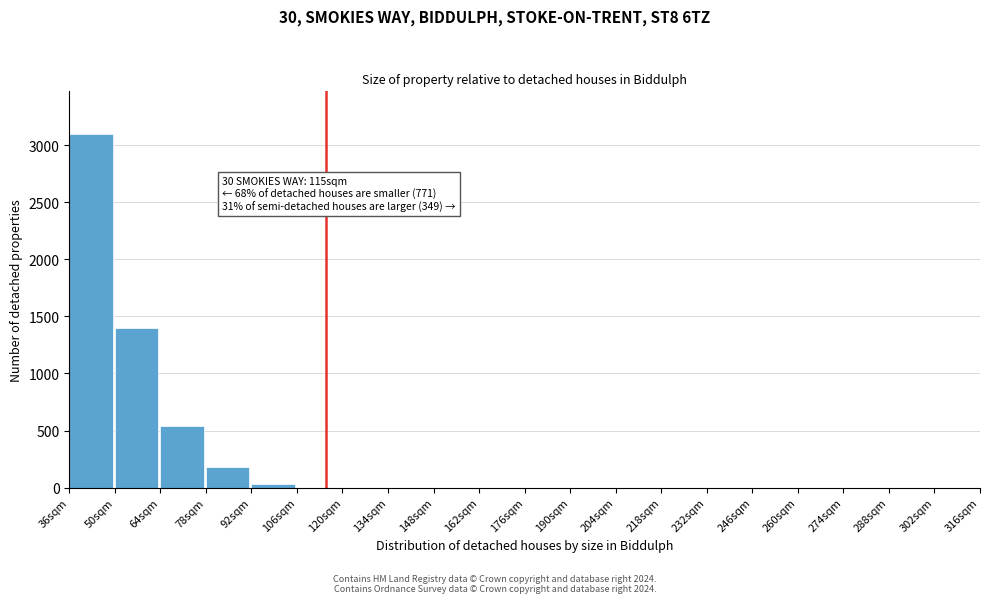

Reading left to right, what are all the values shown in this chart?

36sqm=3100	50sqm=1400	64sqm=540	78sqm=183	92sqm=34	106sqm=0	120sqm=0	134sqm=0	148sqm=0	162sqm=0	176sqm=0	190sqm=0	204sqm=0	218sqm=0	232sqm=0	246sqm=0	260sqm=0	274sqm=0	288sqm=0	302sqm=0